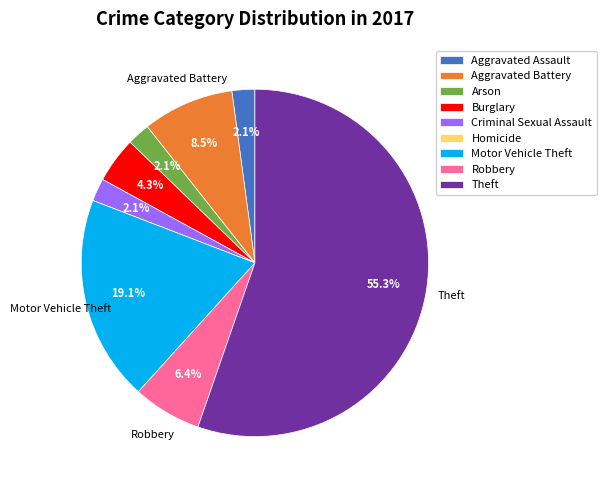

Is there a majority slice in this chart?

Yes